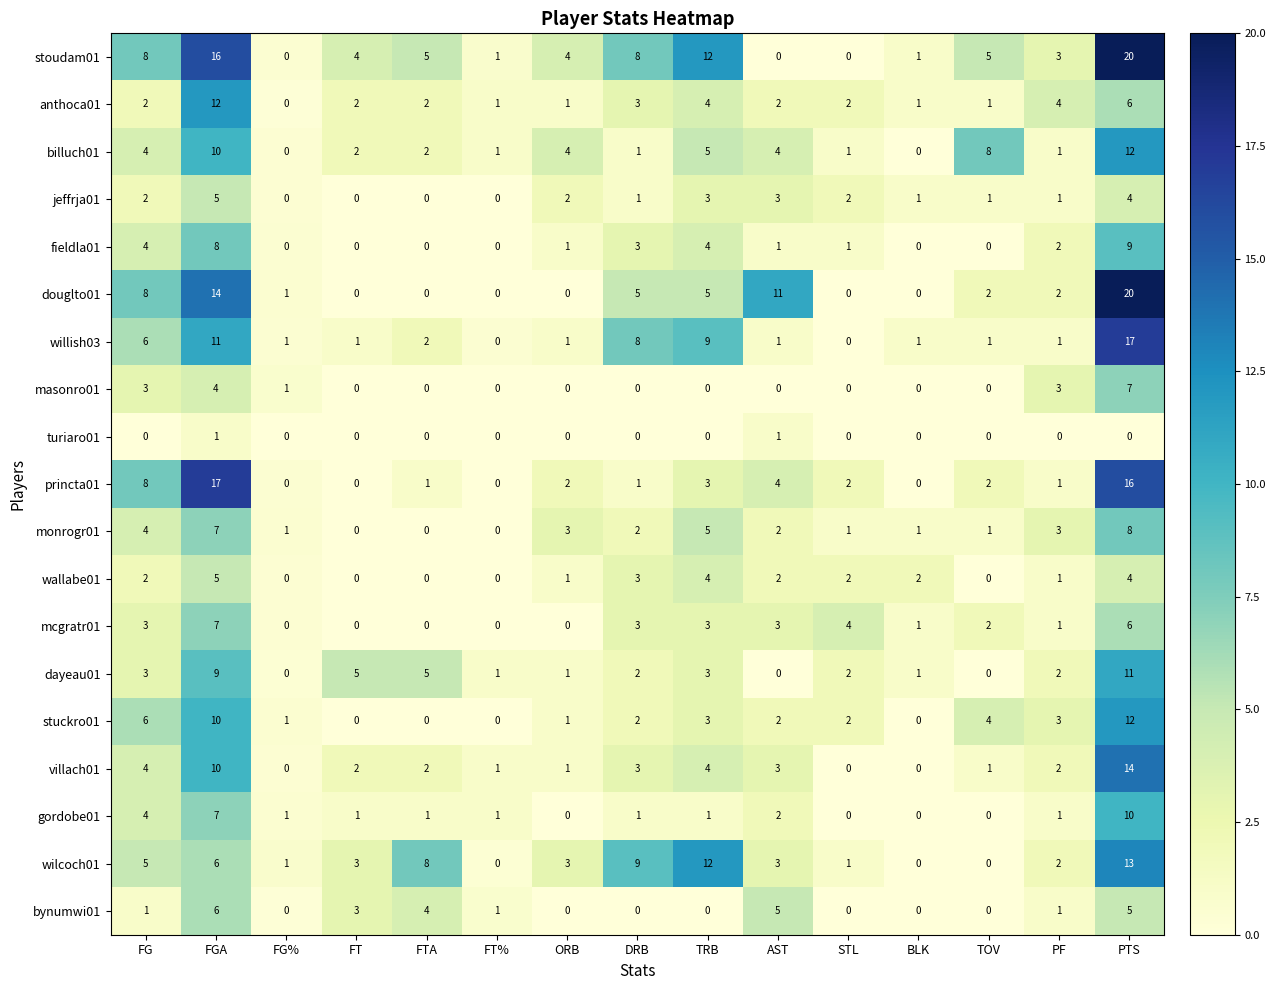

What is the difference between the maximum and minimum values in the mcgratr01 series?

7